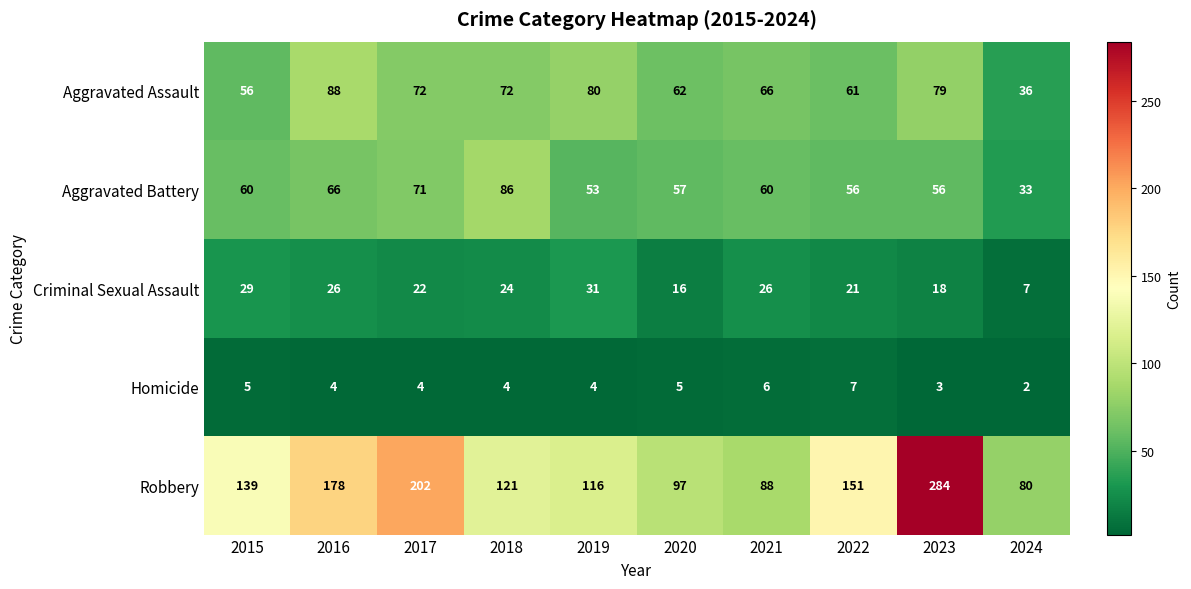

What value does the Criminal Sexual Assault series have at 2019?

31